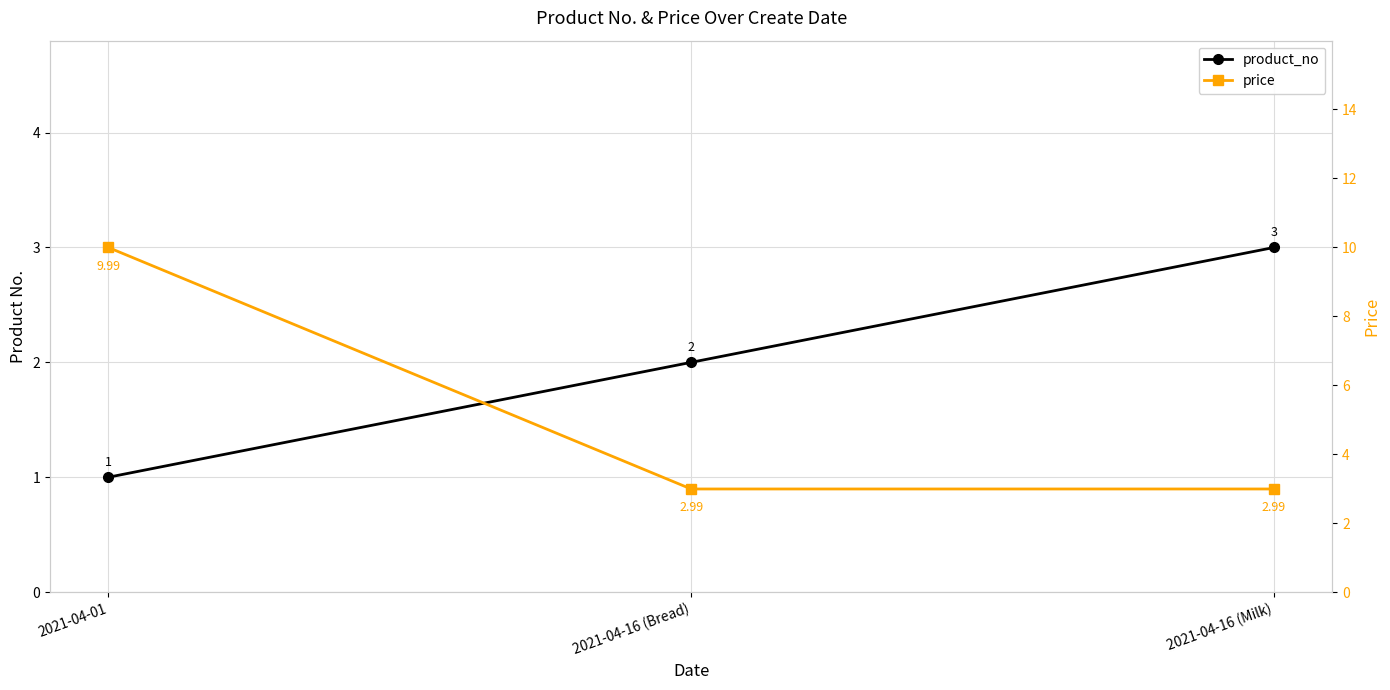

What is the difference between the product_no values at 2021-04-16 (Bread) and 2021-04-01?

1.0